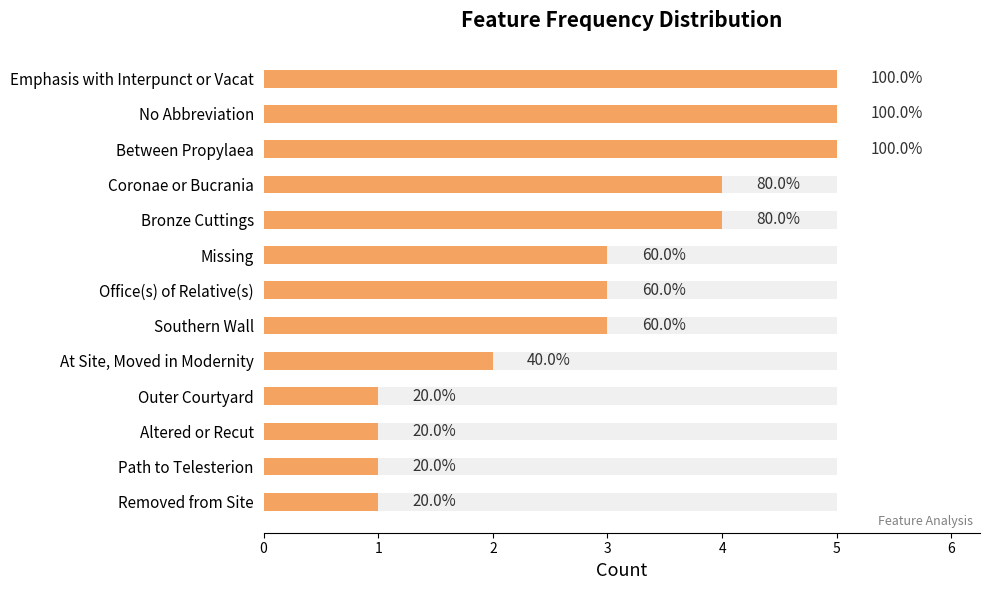

What is the difference between the values at Path to Telesterion and Between Propylaea?

4